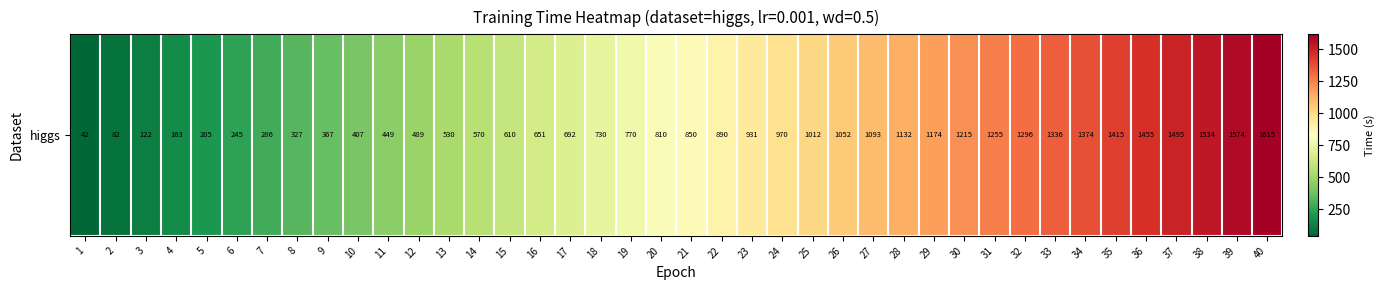

Reading left to right, list all the values displayed in this chart.

42.3	82.0	122.1	162.7	204.7	244.6	286.0	326.6	367.2	407.0	449.3	488.8	530.3	570.0	609.5	651.2	691.5	730.3	770.1	809.6	850.3	889.9	930.9	970.4	1011.5	1051.7	1092.9	1131.6	1173.9	1214.5	1255.3	1295.6	1335.9	1374.4	1415.4	1455.5	1494.8	1533.8	1574.2	1614.9